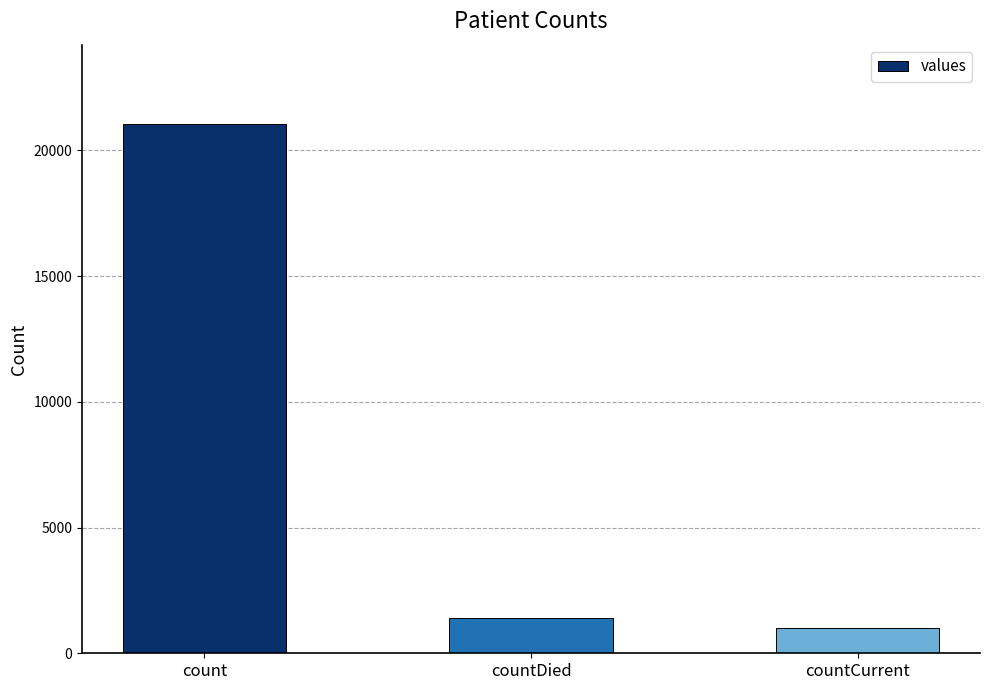

What is the difference between the values at countCurrent and countDied?

399